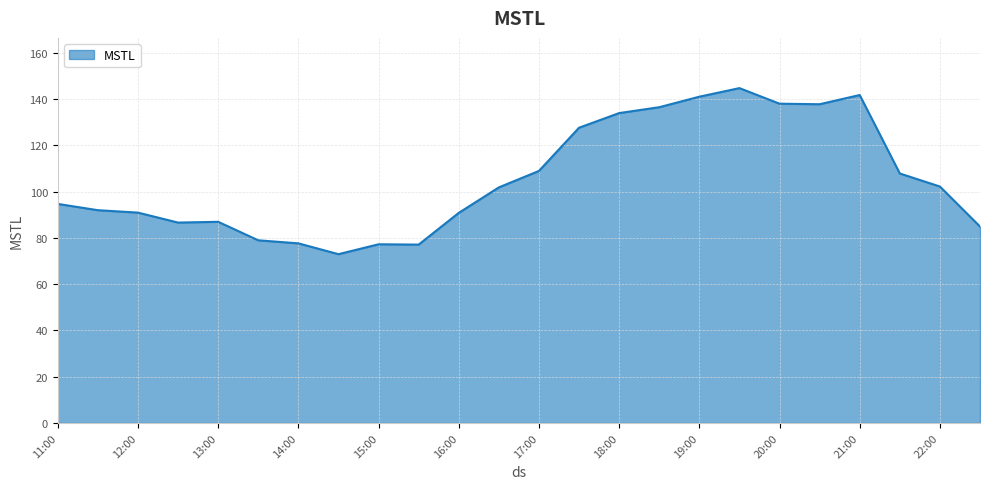

What is the difference between the maximum and minimum values?

71.8